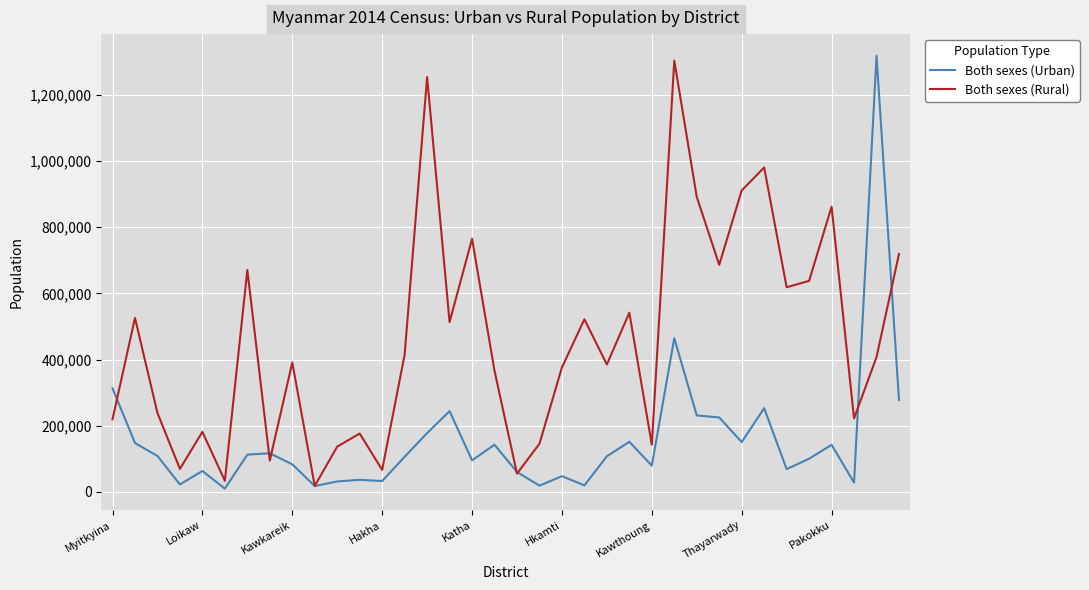

Which series has the largest total across all categories?

Both sexes (Rural)